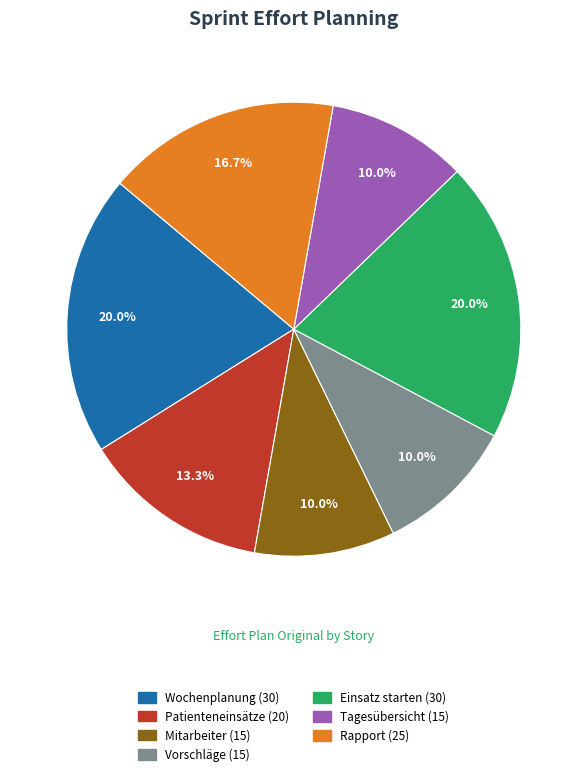

Is there any slice that represents more than half of the pie?

No